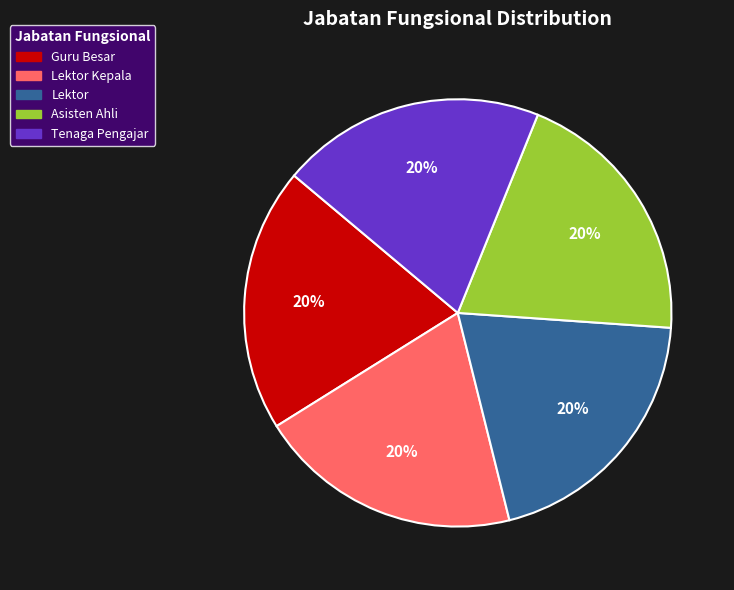

To the nearest percent, what is the combined percentage of Tenaga Pengajar and Guru Besar?

40%